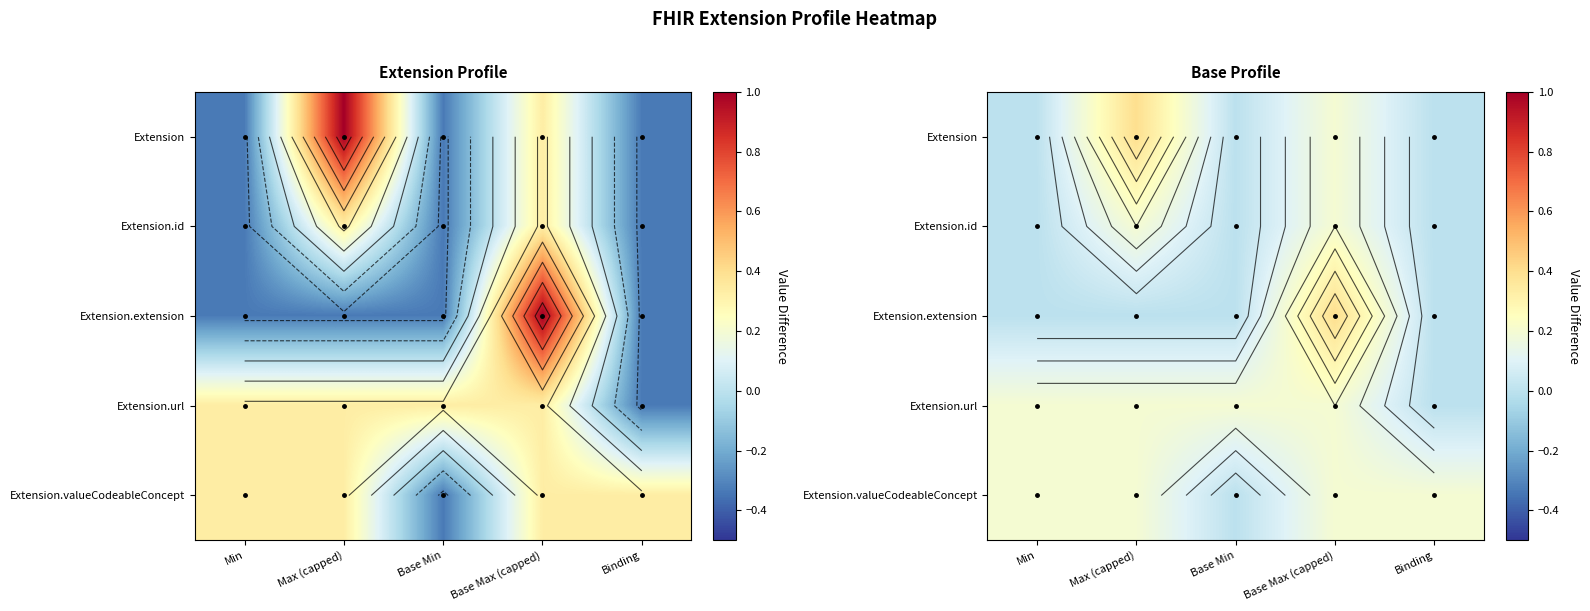

Which label corresponds to the largest value in the chart?

Max (capped)